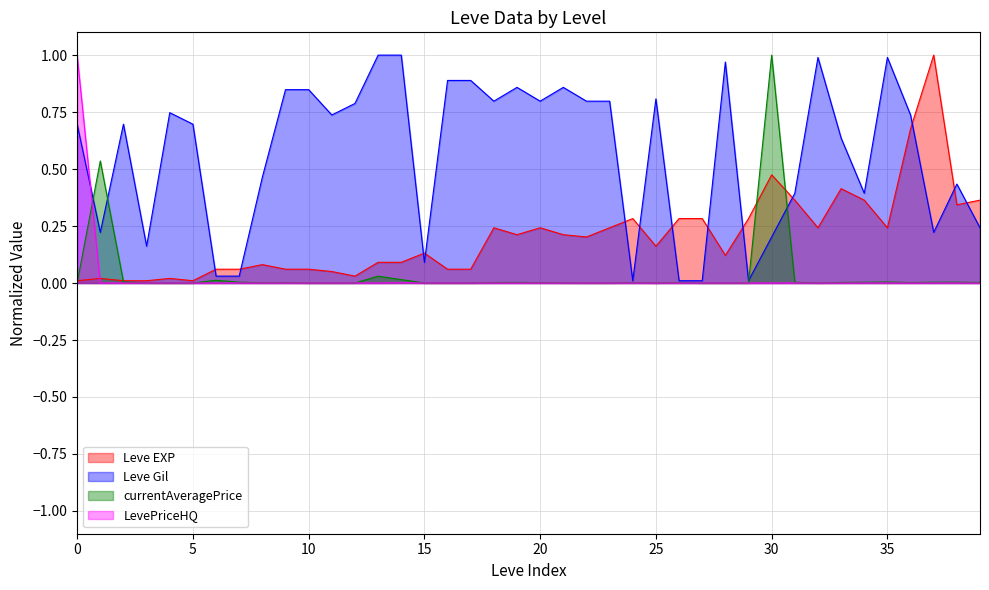

True or false: currentAveragePrice has a value of 0.0 at 25.

True